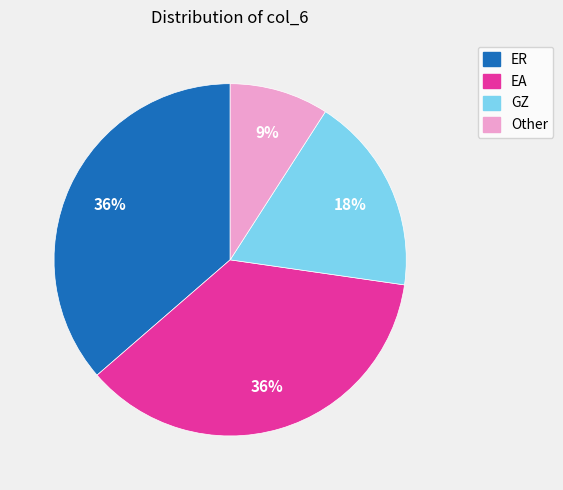

Does Other account for over 50% of the chart?

No